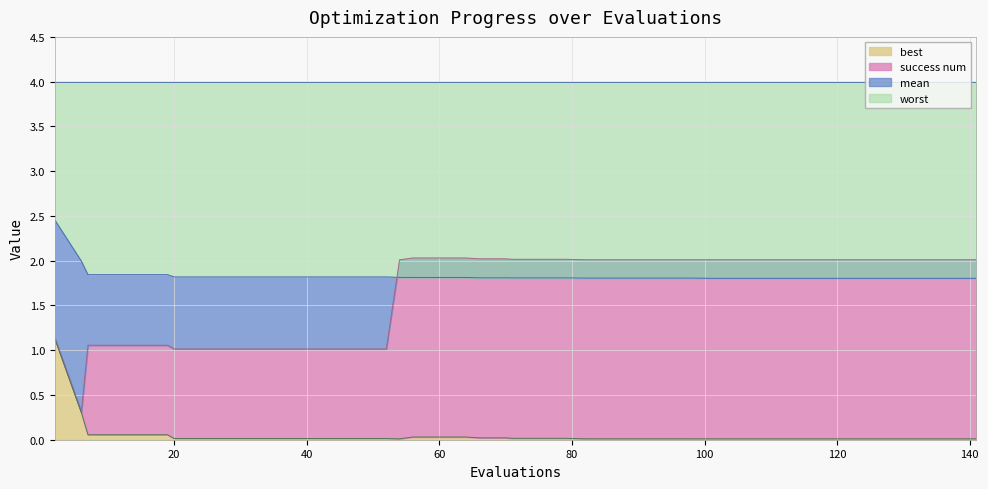

True or false: best has more than 2 points higher than both neighbors.

False